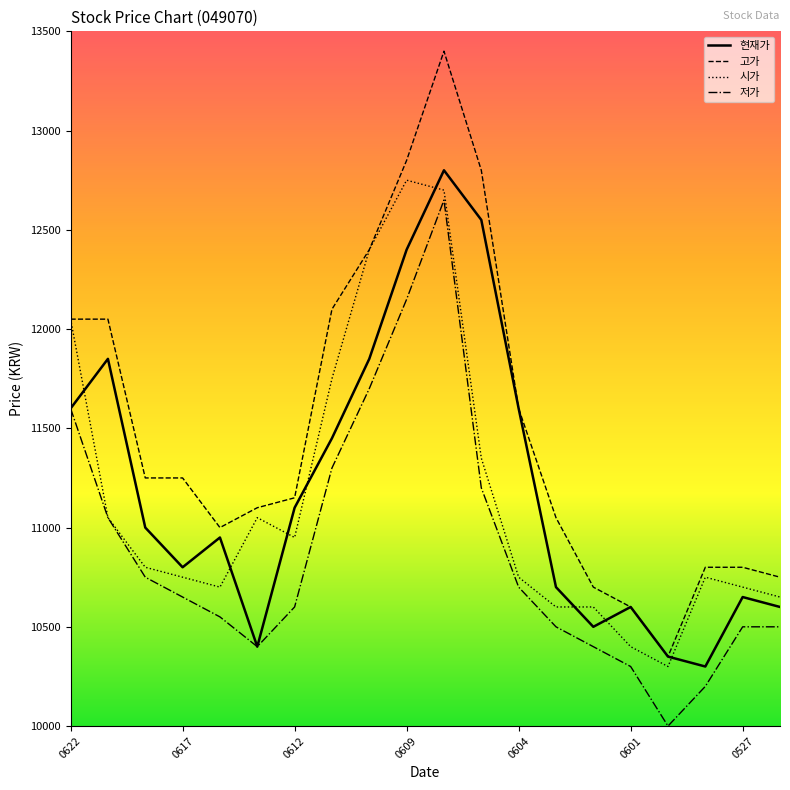

Which series has the widest spread of values?

고가